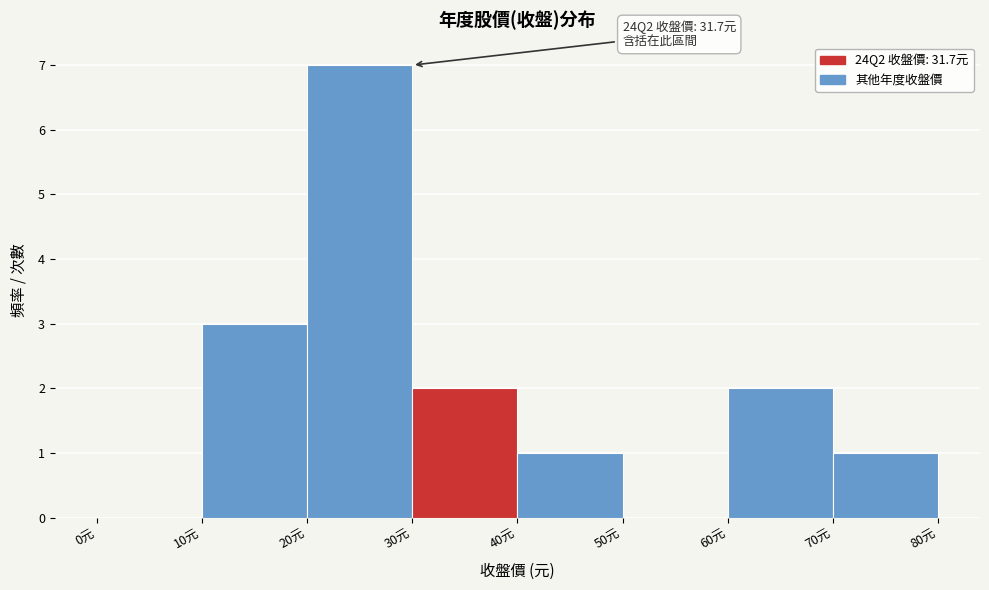

Which range on the x-axis has the tallest bar?

20 to 30